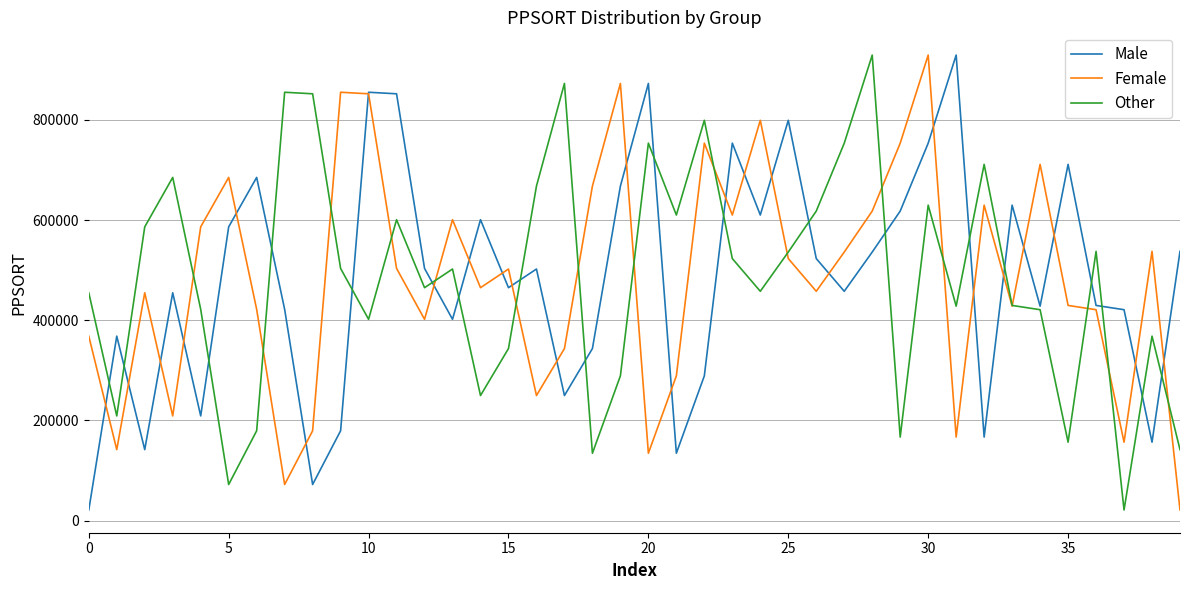

What is the highest value of the Male series?

929622